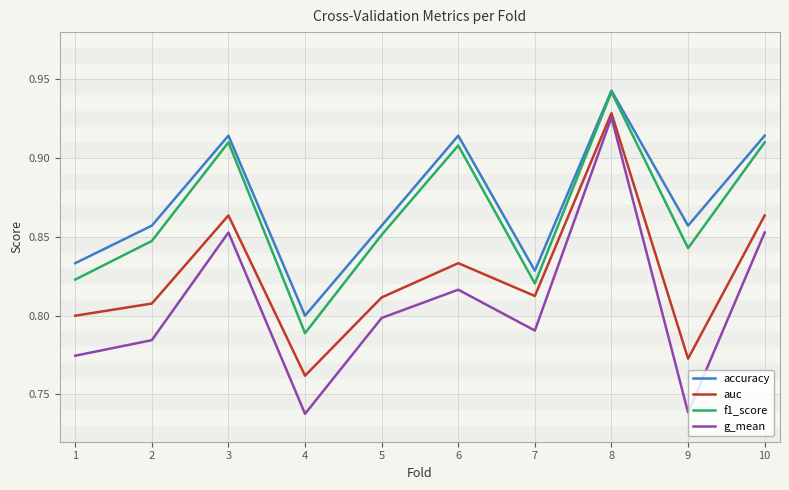

What is the total value across all series at 5?

3.3